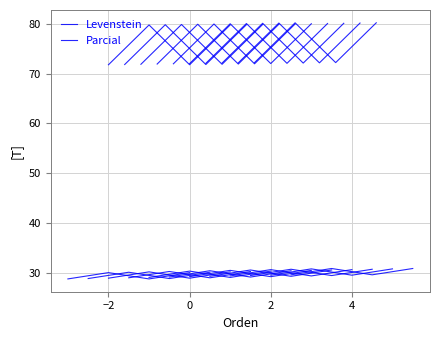

True or false: Levenstein and Parcial cross at least once.

False